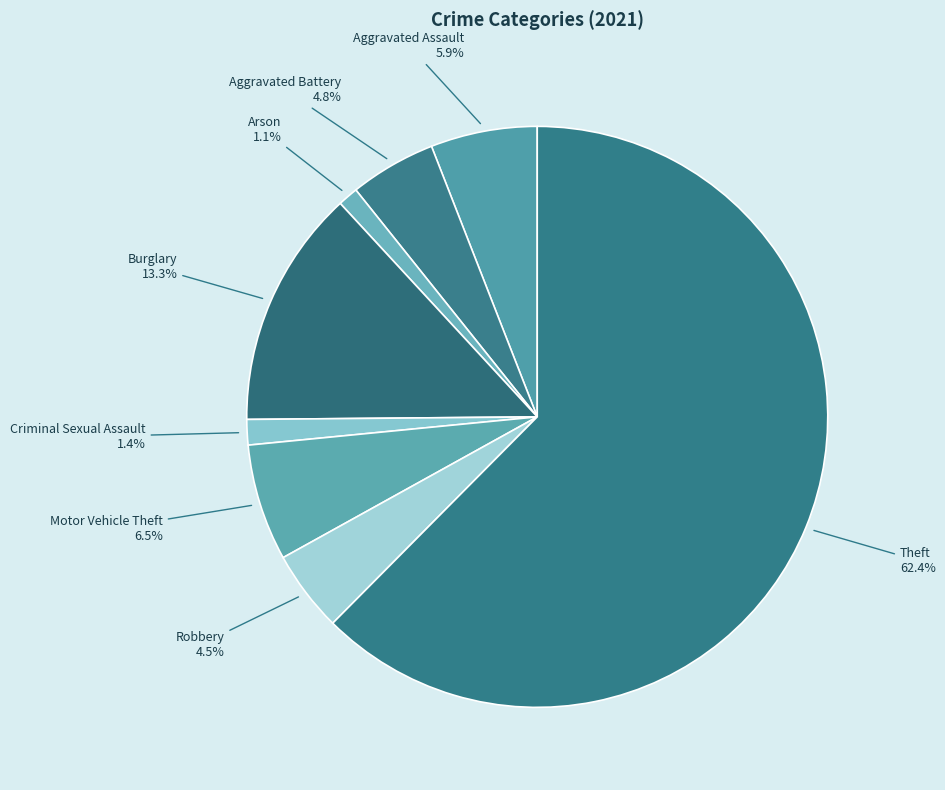

Does Theft represent more than half of the total?

Yes